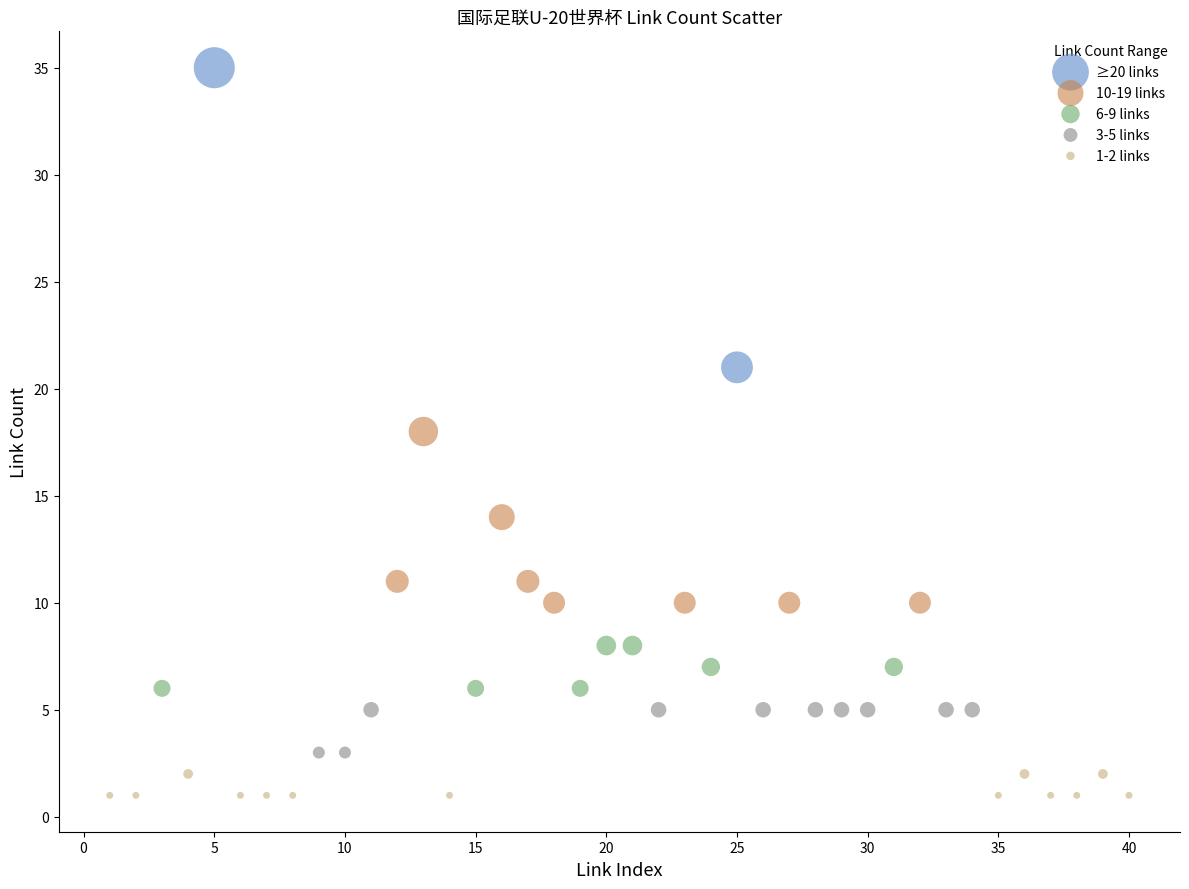

What are all the series names shown in the legend?

≥20 links, 10-19 links, 6-9 links, 3-5 links, 1-2 links